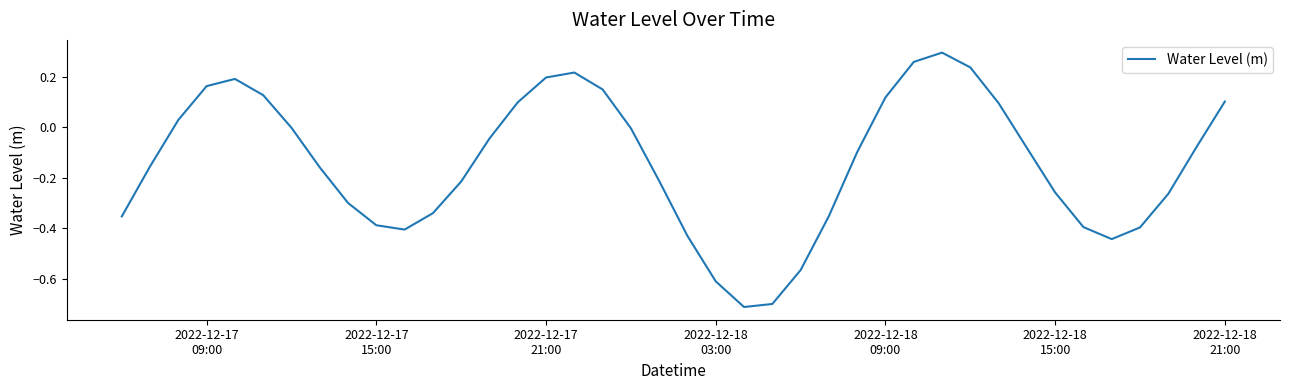

What is the difference between the maximum and minimum values?

1.0